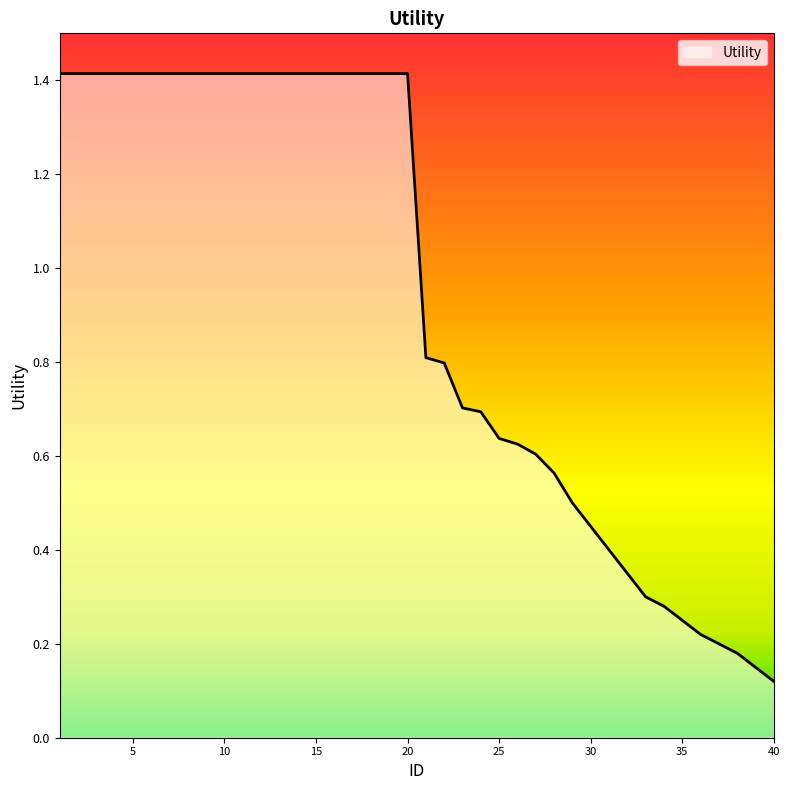

What is the difference between the maximum and minimum values?

1.3